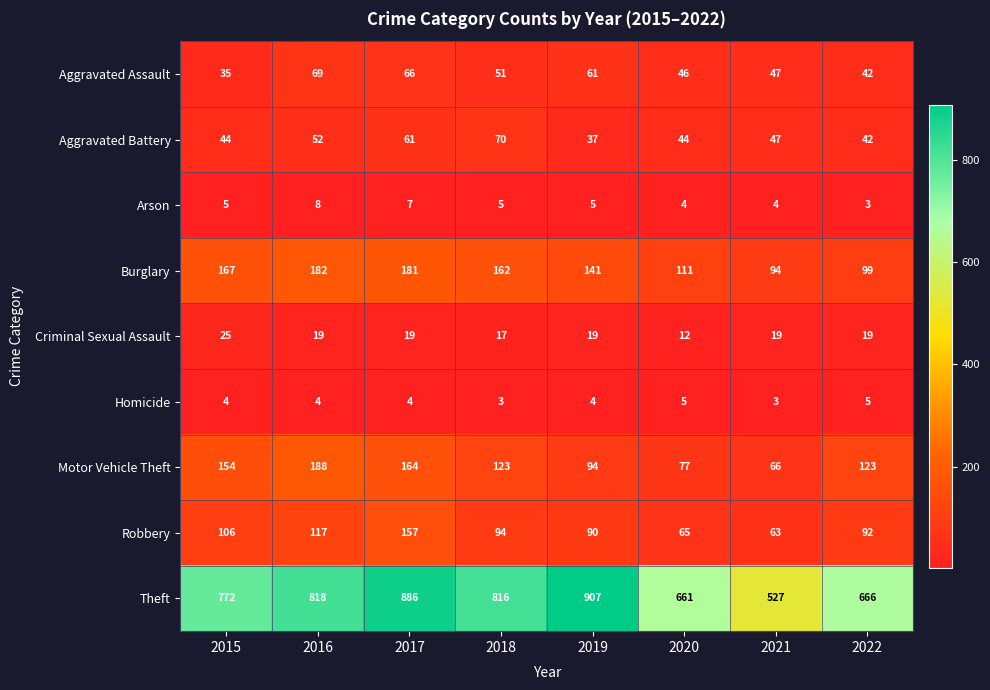

What is the spread (max minus min) of values at 2017?

882